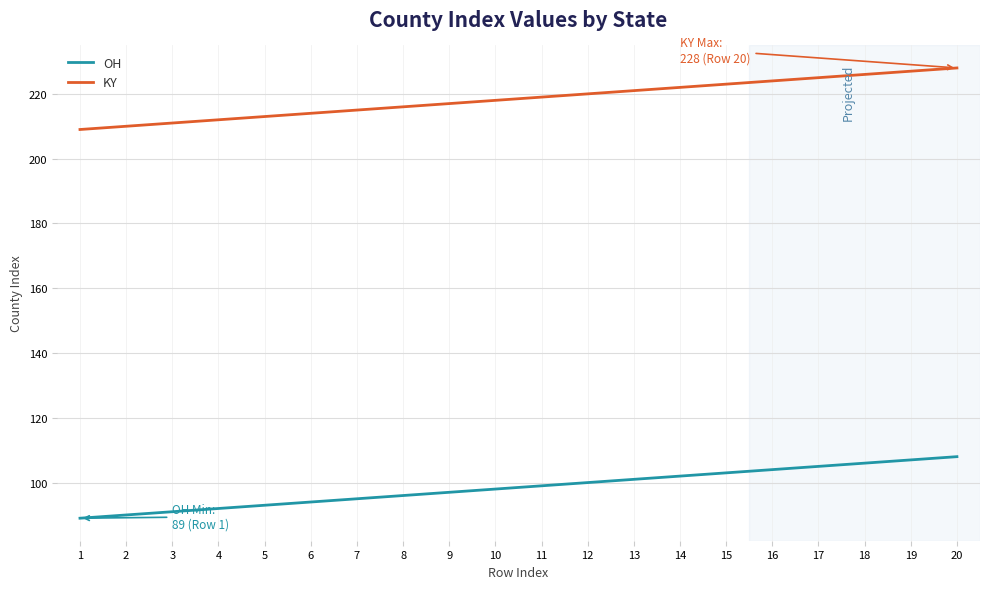

True or false: OH and KY intersect in this chart.

False